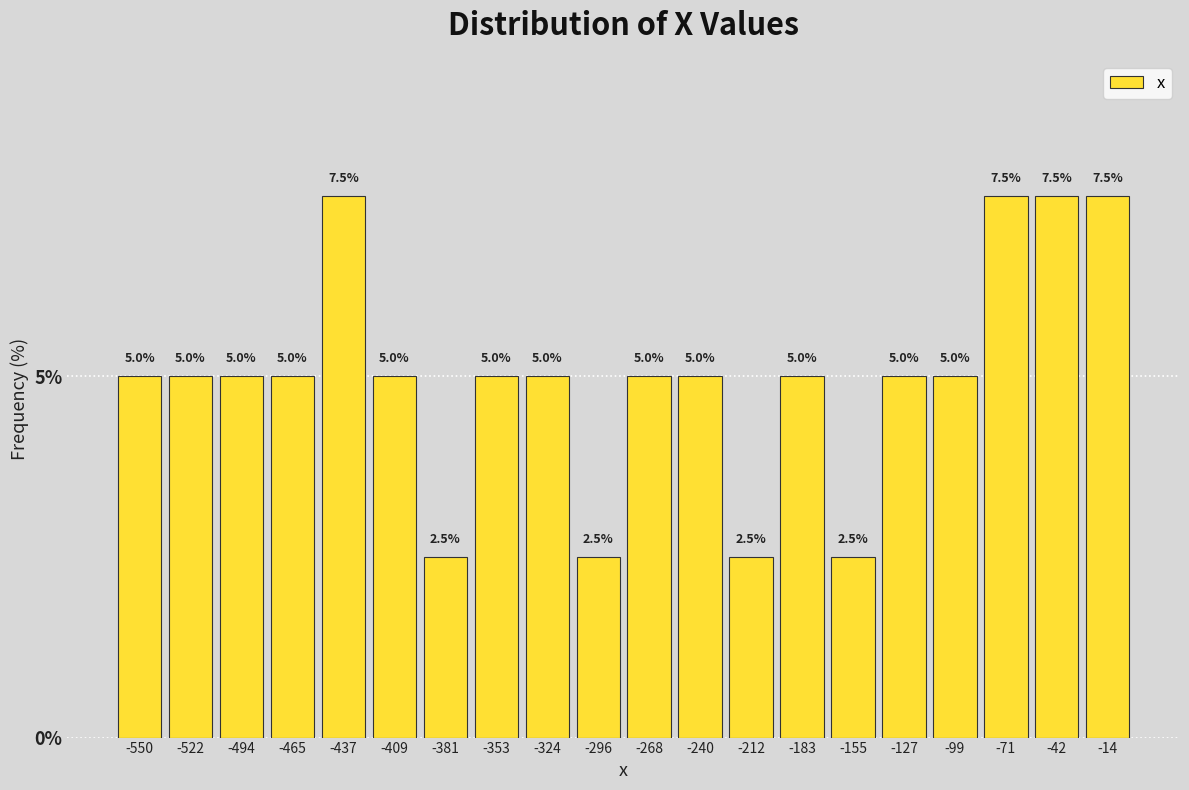

Reading left to right, list every bar in this chart as the range it spans on the x-axis followed by its height. The bar edges are not printed on the chart, so give them approximately, as read against the axis.

-565 to -535: 5.0
-535 to -510: 5.0
-510 to -480: 5.0
-480 to -450: 5.0
-450 to -425: 7.5
-425 to -395: 5.0
-395 to -365: 2.5
-365 to -340: 5.0
-340 to -310: 5.0
-310 to -280: 2.5
-280 to -255: 5.0
-255 to -225: 5.0
-225 to -195: 2.5
-195 to -170: 5.0
-170 to -140: 2.5
-140 to -115: 5.0
-115 to -85: 5.0
-85 to -55: 7.5
-55 to -30: 7.5
-30 to 0: 7.5